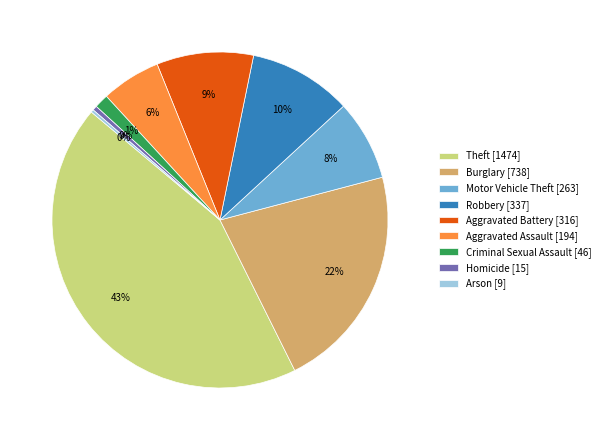

To the nearest percent, what portion does Motor Vehicle Theft represent?

8%